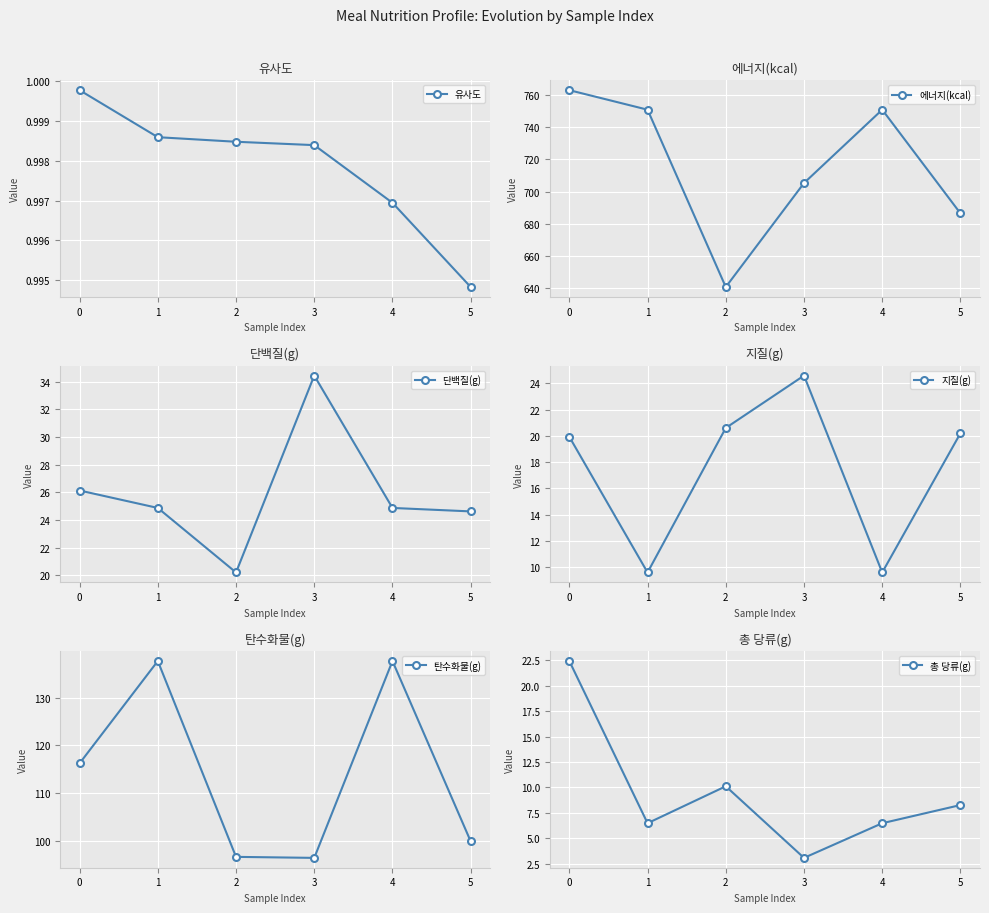

Reading left to right, transcribe all the data shown in this chart.

유사도: 1.0	1.0	1.0	1.0	1.0	1.0
에너지(kcal): 763.0	750.9	640.6	705.3	750.9	686.4
단백질(g): 26.1	24.9	20.2	34.4	24.9	24.6
지질(g): 19.9	9.6	20.6	24.6	9.6	20.2
탄수화물(g): 116.3	137.6	96.7	96.5	137.6	100.0
총 당류(g): 22.4	6.5	10.1	3.1	6.5	8.3